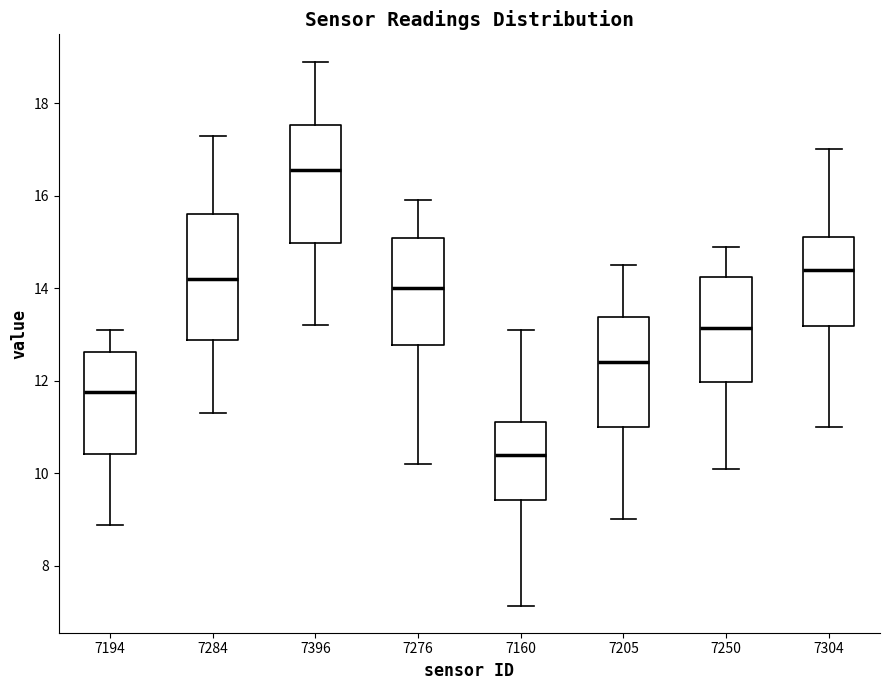

Where is the lower edge of the box at x = 7396 on the y-axis? The values are not printed on the chart, so give them approximately, as read against the axis.

15.0